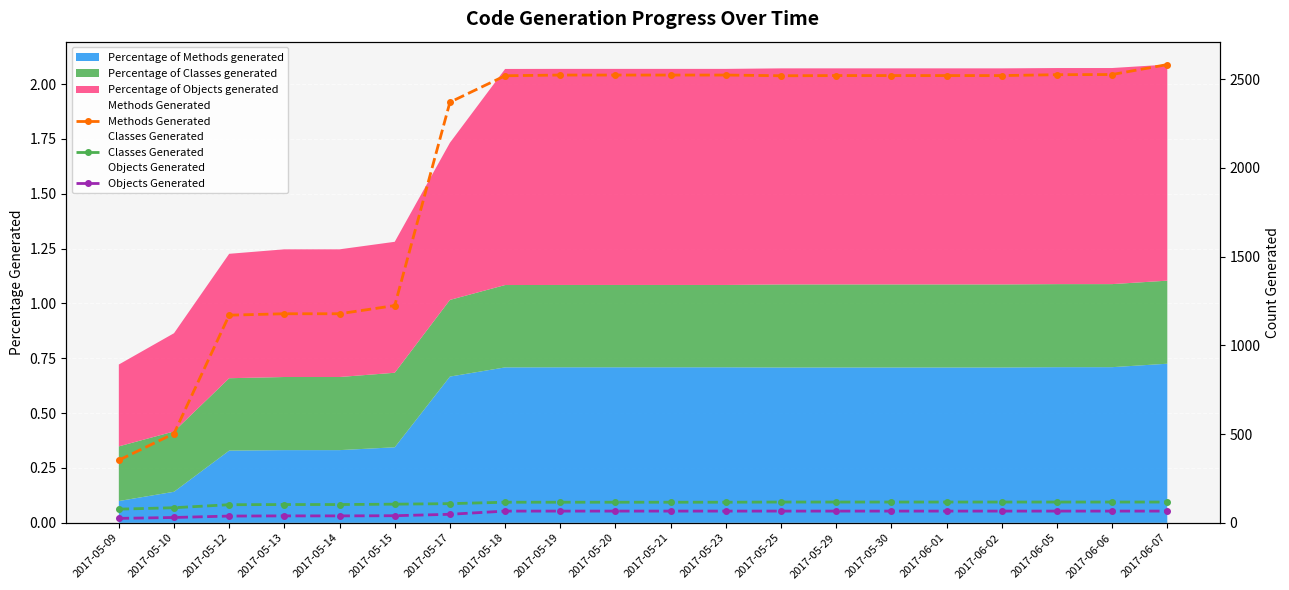

How many data points in Classes Generated are above 116?

8